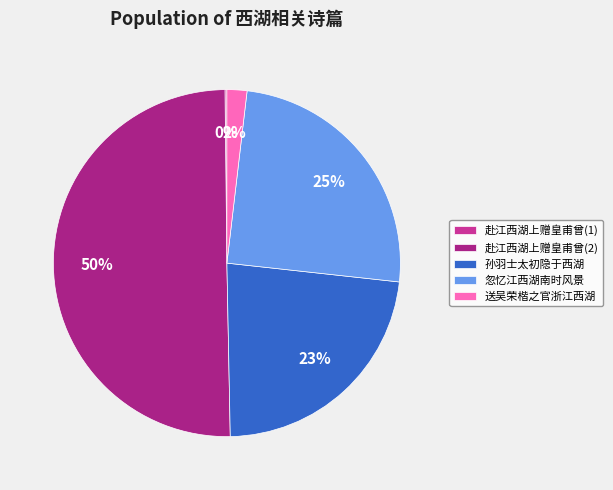

Which has a higher value, 送吴荣楷之官浙江西湖 or 赴江西湖上赠皇甫曾(2)?

赴江西湖上赠皇甫曾(2)